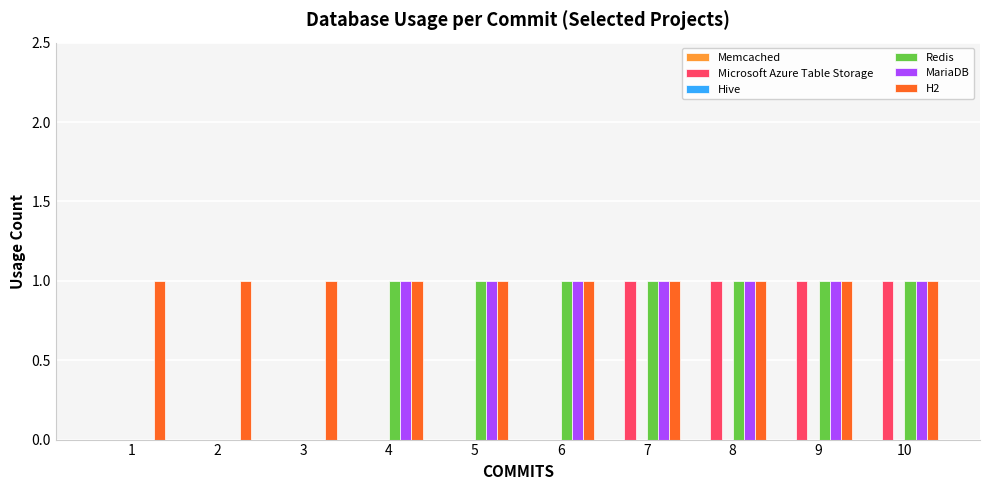

Which series has the largest total across all categories?

H2